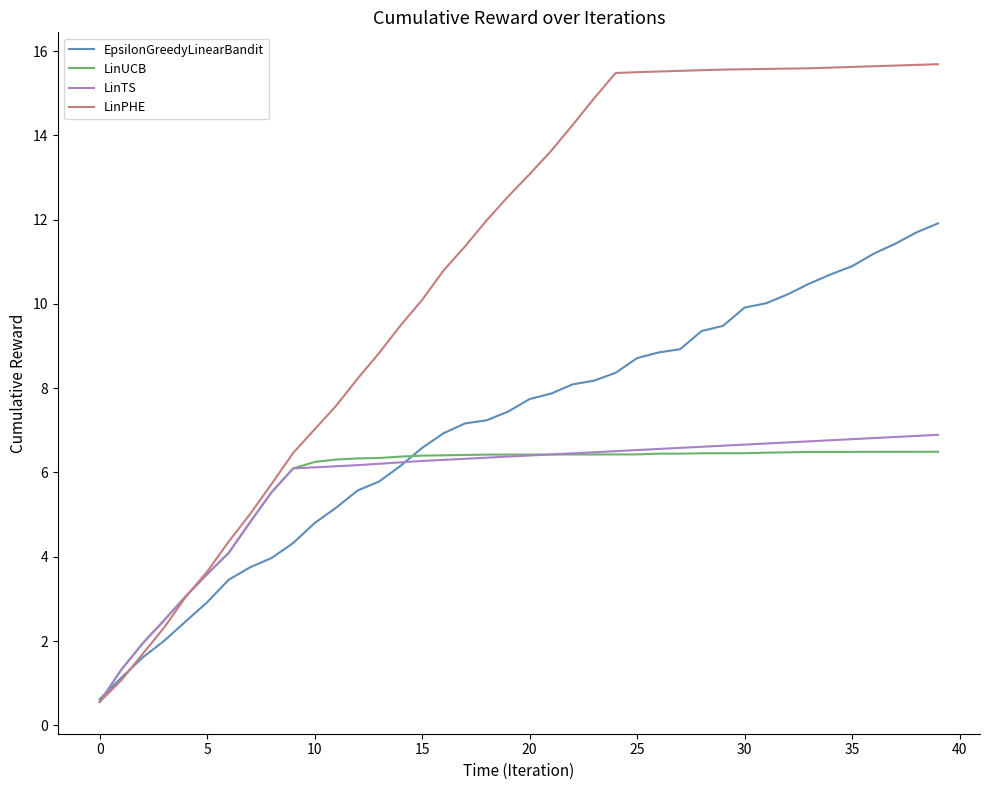

Which series has the largest range (max minus min)?

LinPHE